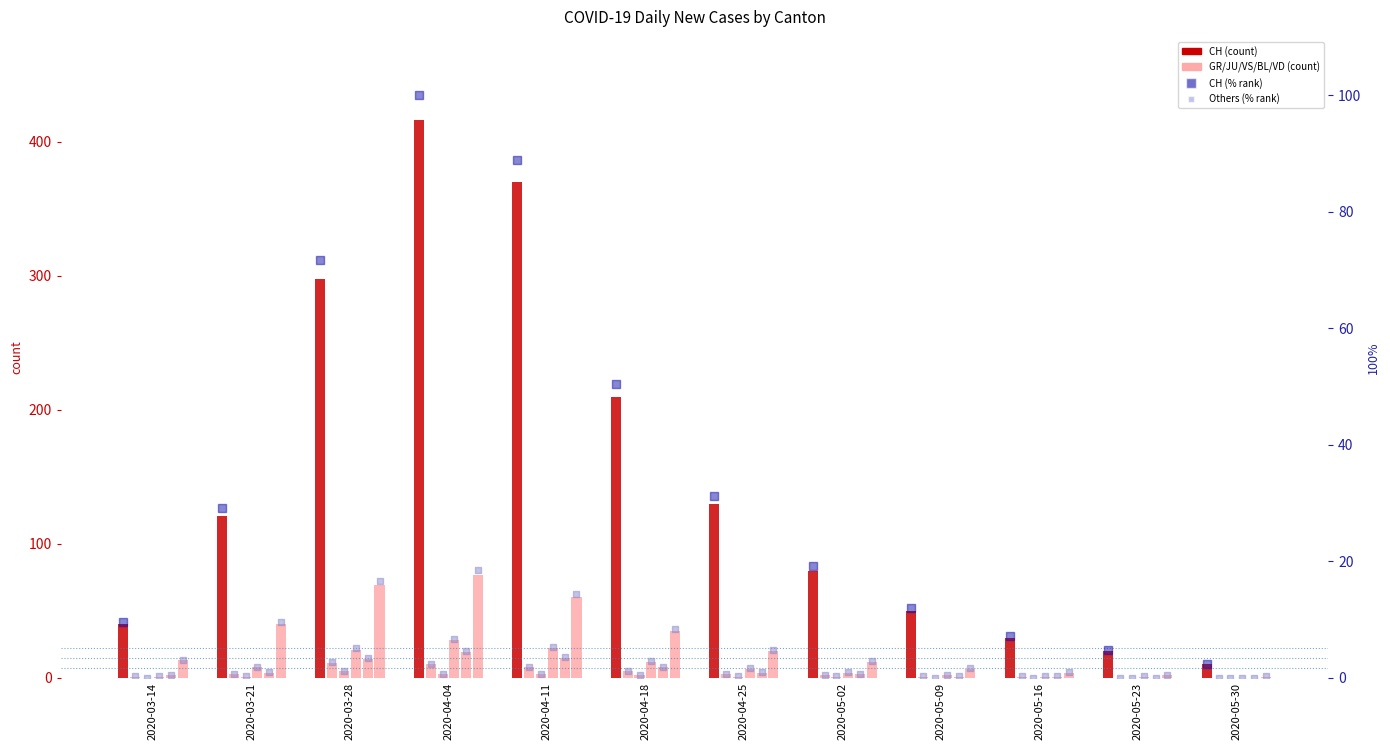

What is the total value across all series at 2020-05-16?

37